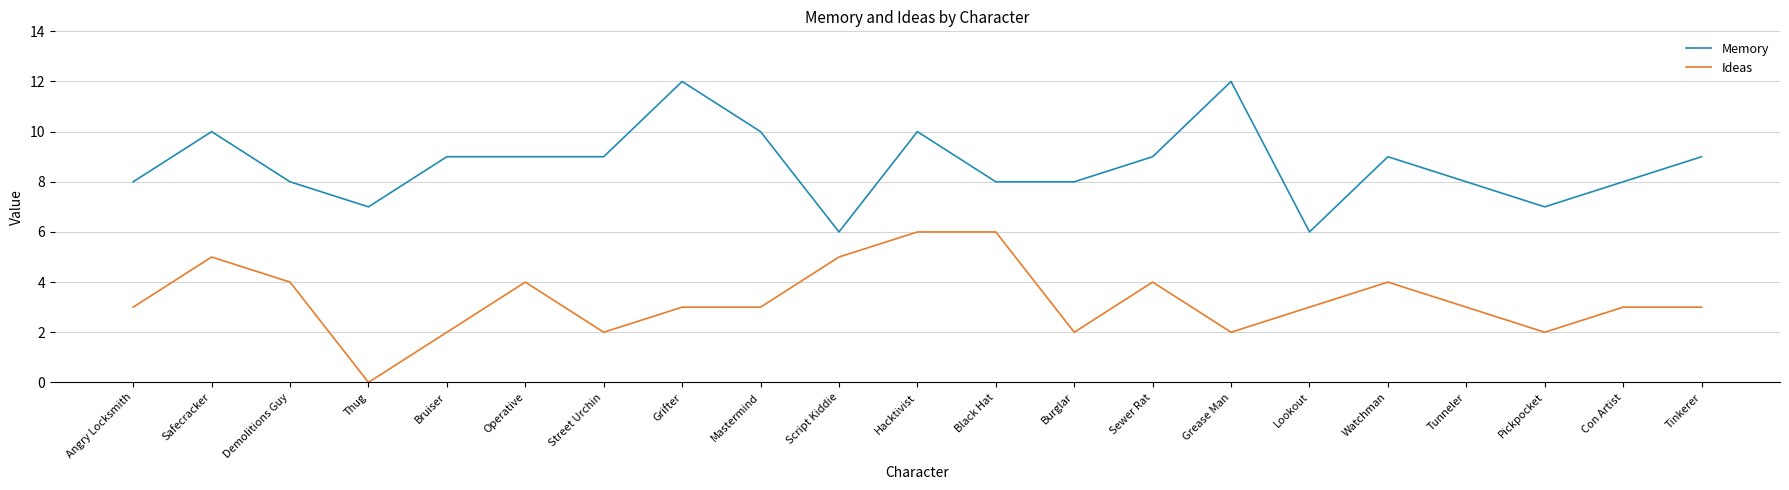

True or false: Ideas and Memory intersect in this chart.

False